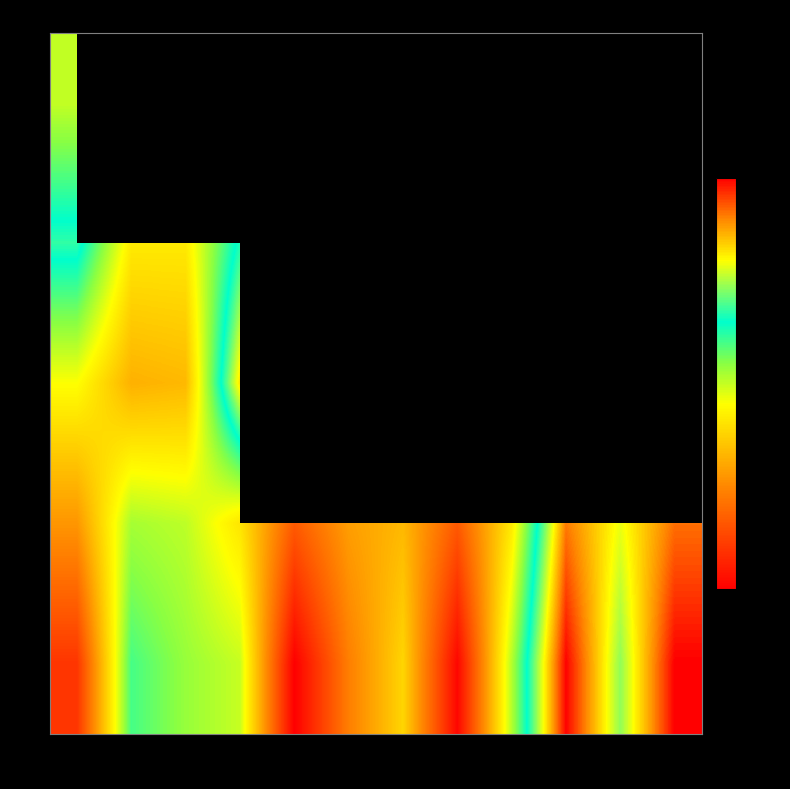

At how many categories does at least one series exceed 0?

8